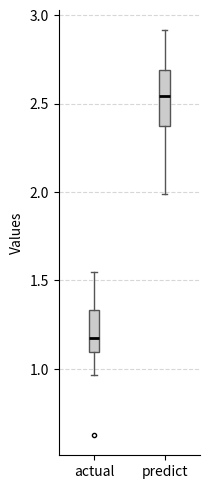

Reading left to right, read every box against the y-axis: the position of its median line, the range the box covers, and the ends of its whiskers. The values are not printed on the chart, so give them approximately, as read against the axis.

actual: median 1.15, box 1.10 to 1.35, whiskers 0.95 to 1.55
predict: median 2.55, box 2.35 to 2.70, whiskers 2.00 to 2.90